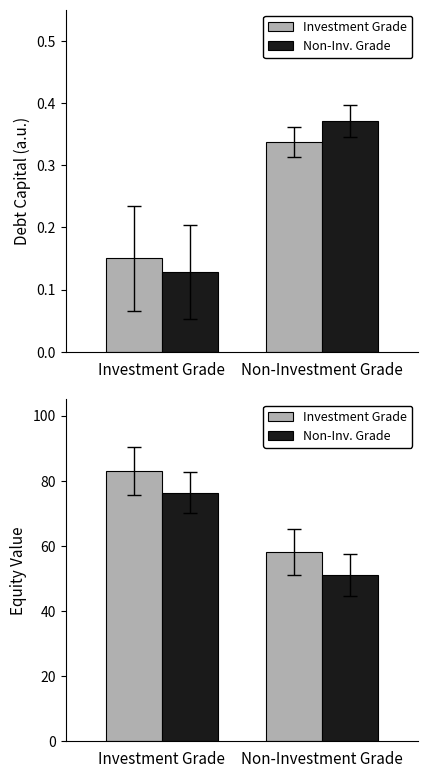

Which series has the widest spread of values?

Non-Investment Grade